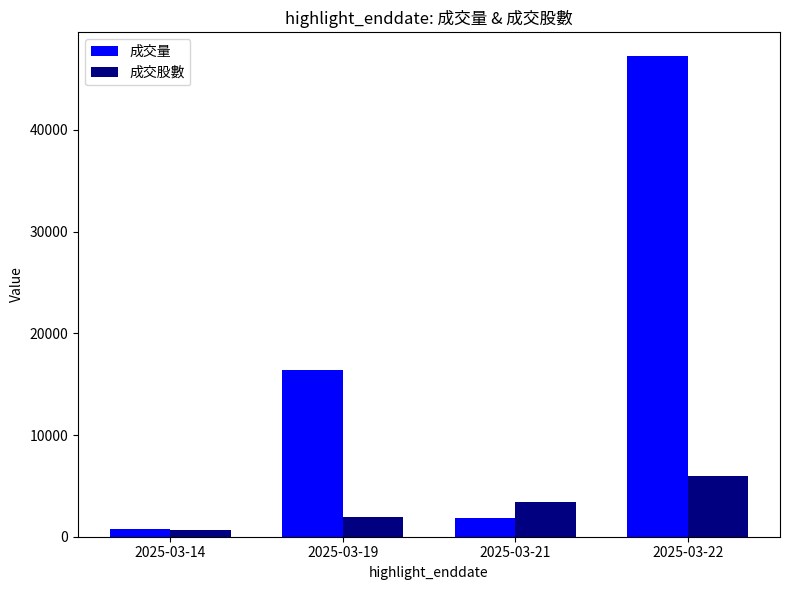

What is the value of the 成交量 bar at the 4th from the left?

47235.0